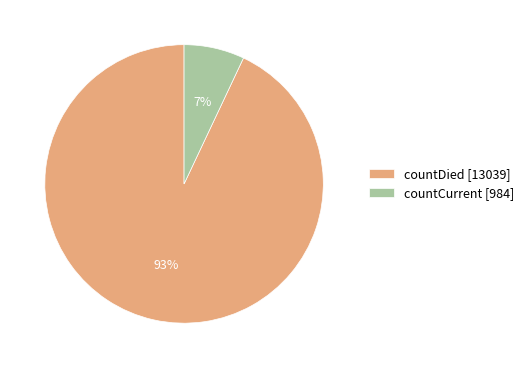

What is the largest slice in the pie chart?

countDied